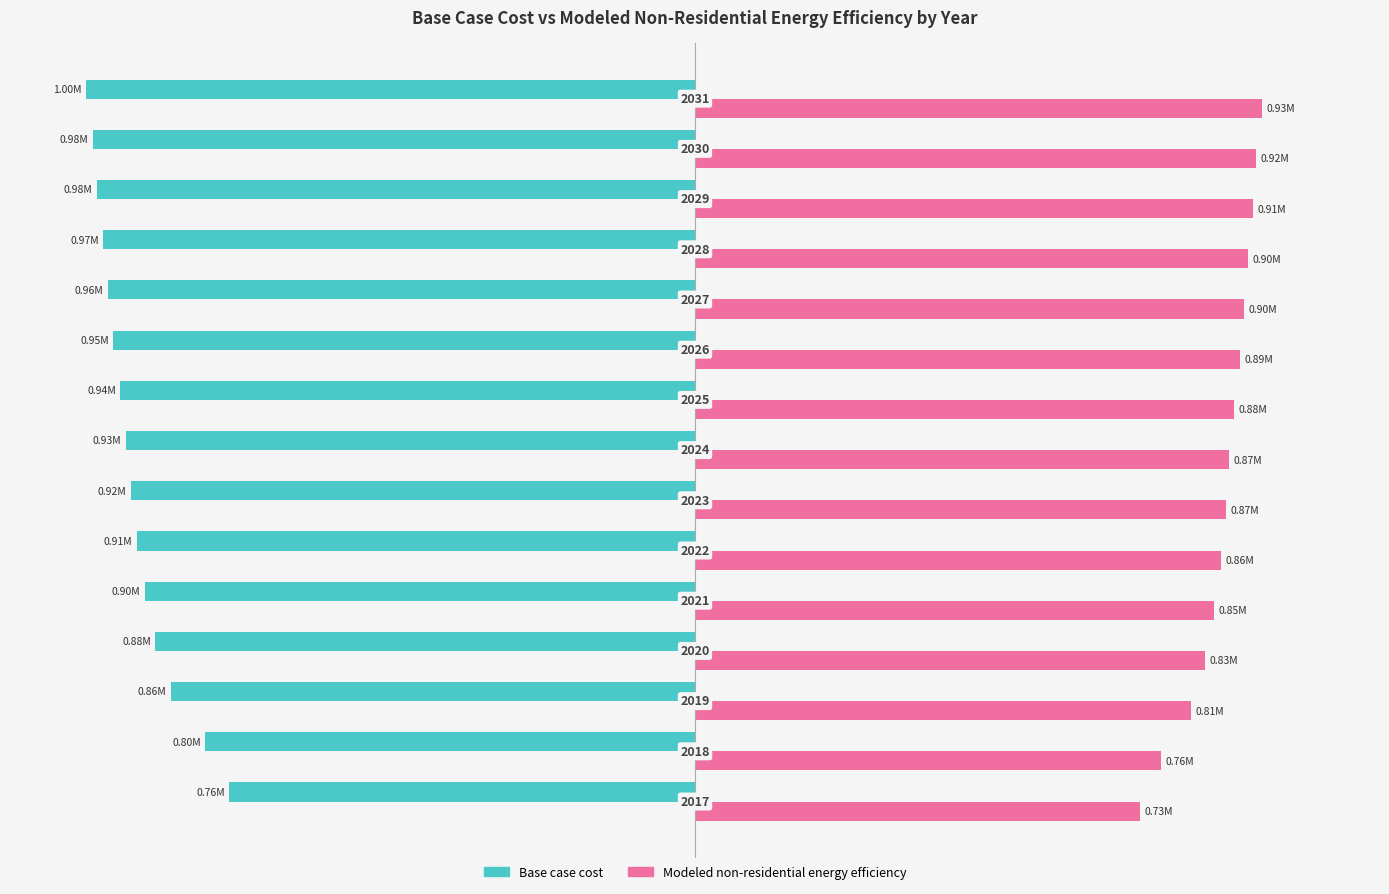

What are all the series names shown in the legend?

Base case cost, Modeled non-residential energy efficiency